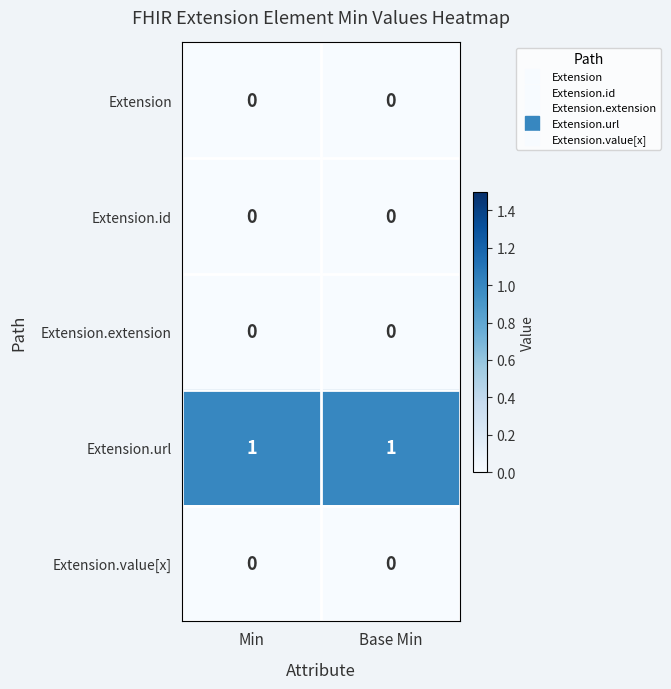

What is the difference between the highest and lowest values at Base Min?

1